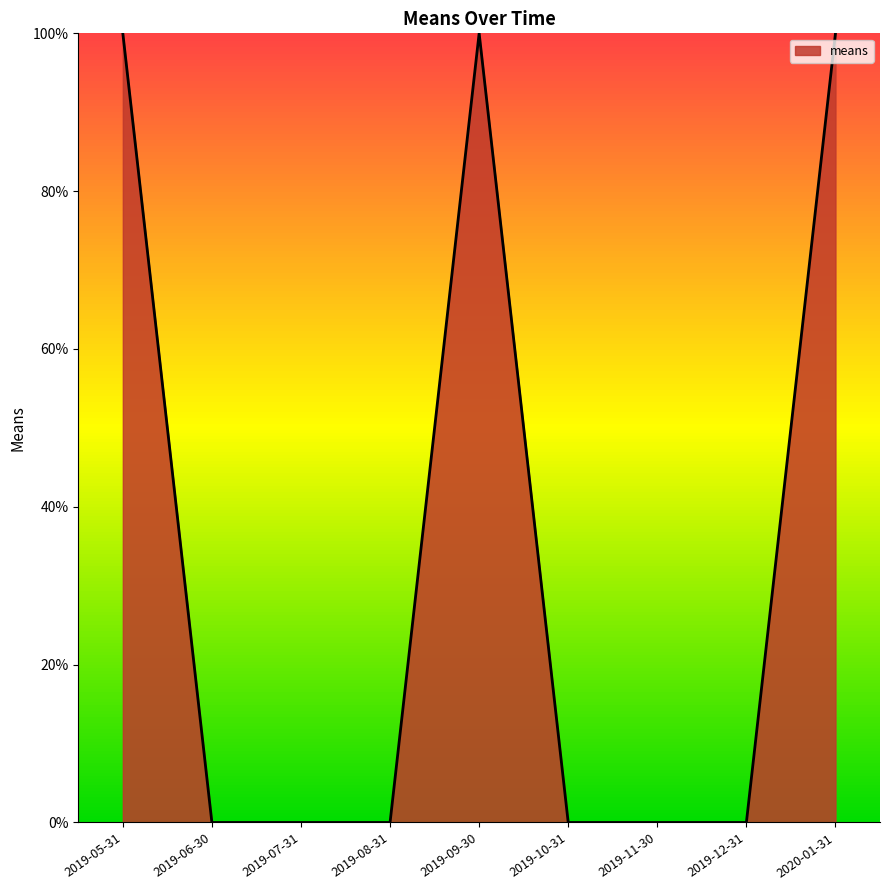

How many distinct data groups are displayed?

1